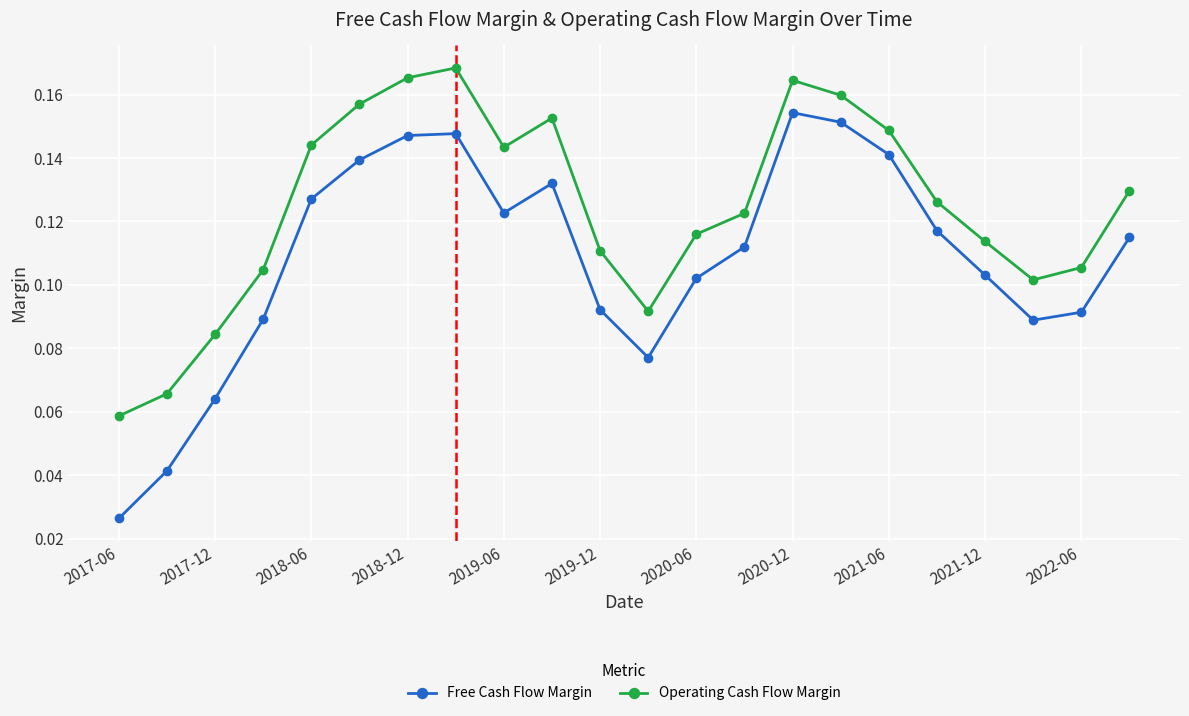

Rank the series by their average value, from highest to lowest.

Operating Cash Flow Margin, Free Cash Flow Margin